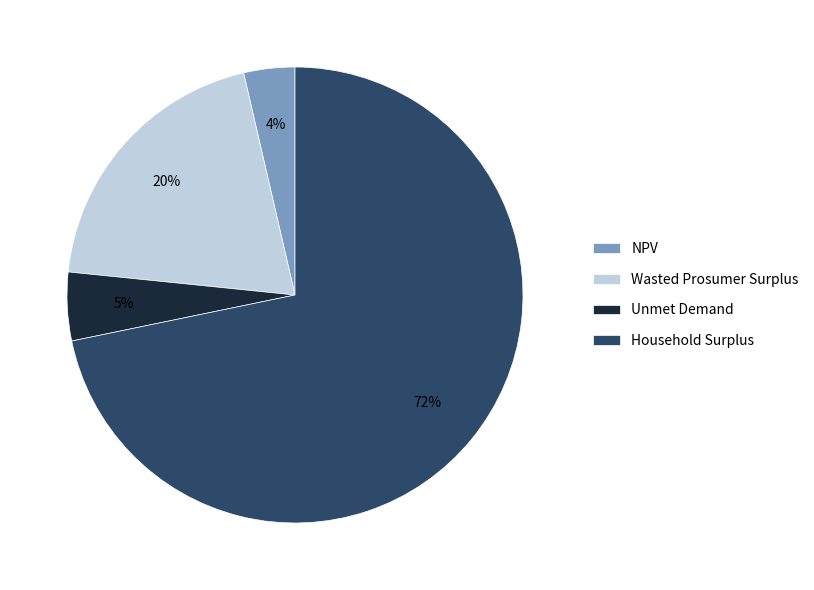

Is it true that Unmet Demand is 14% of the pie?

False